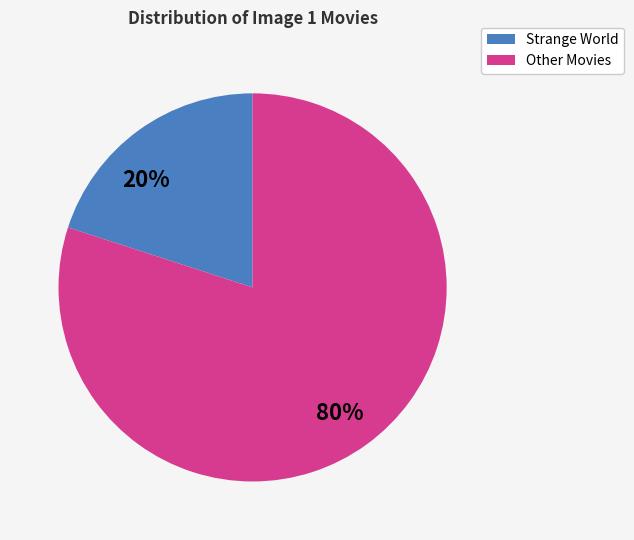

To the nearest percent, what is the average slice percentage?

50%